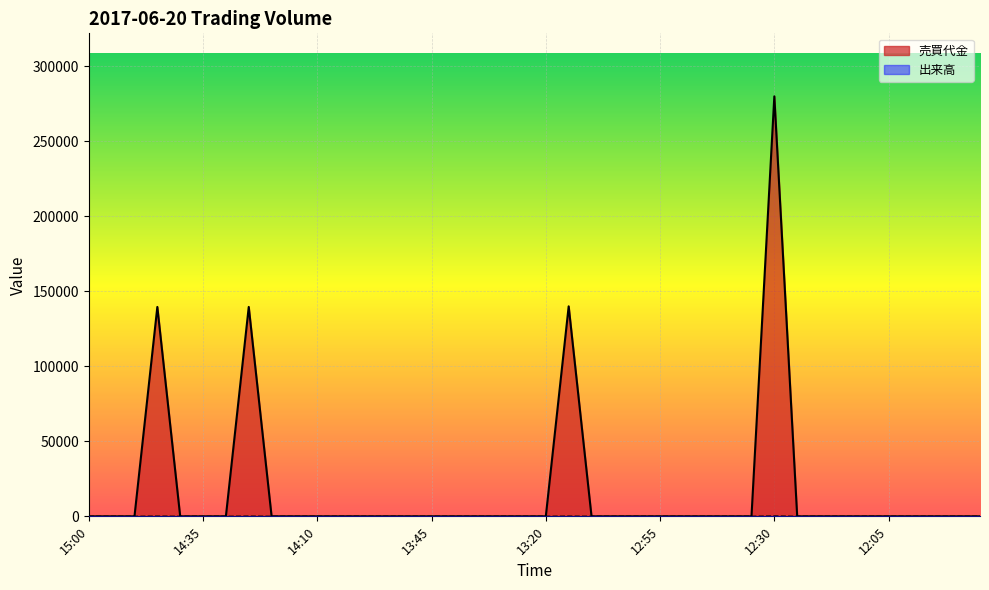

Rank the series by their maximum value, from highest to lowest.

売買代金, 出来高